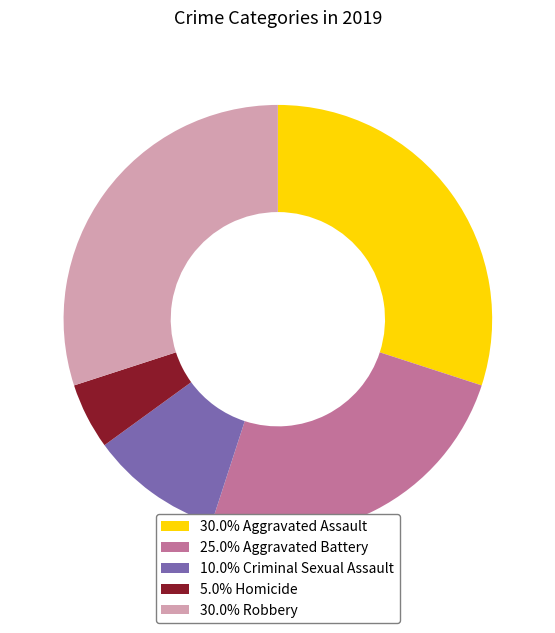

Combined, do 30.0% Aggravated Assault and 25.0% Aggravated Battery account for over 50%?

Yes